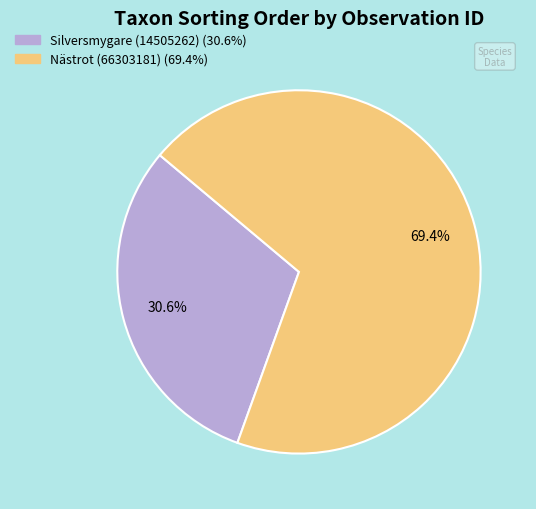

Which category accounts for the majority?

Nästrot (66303181)